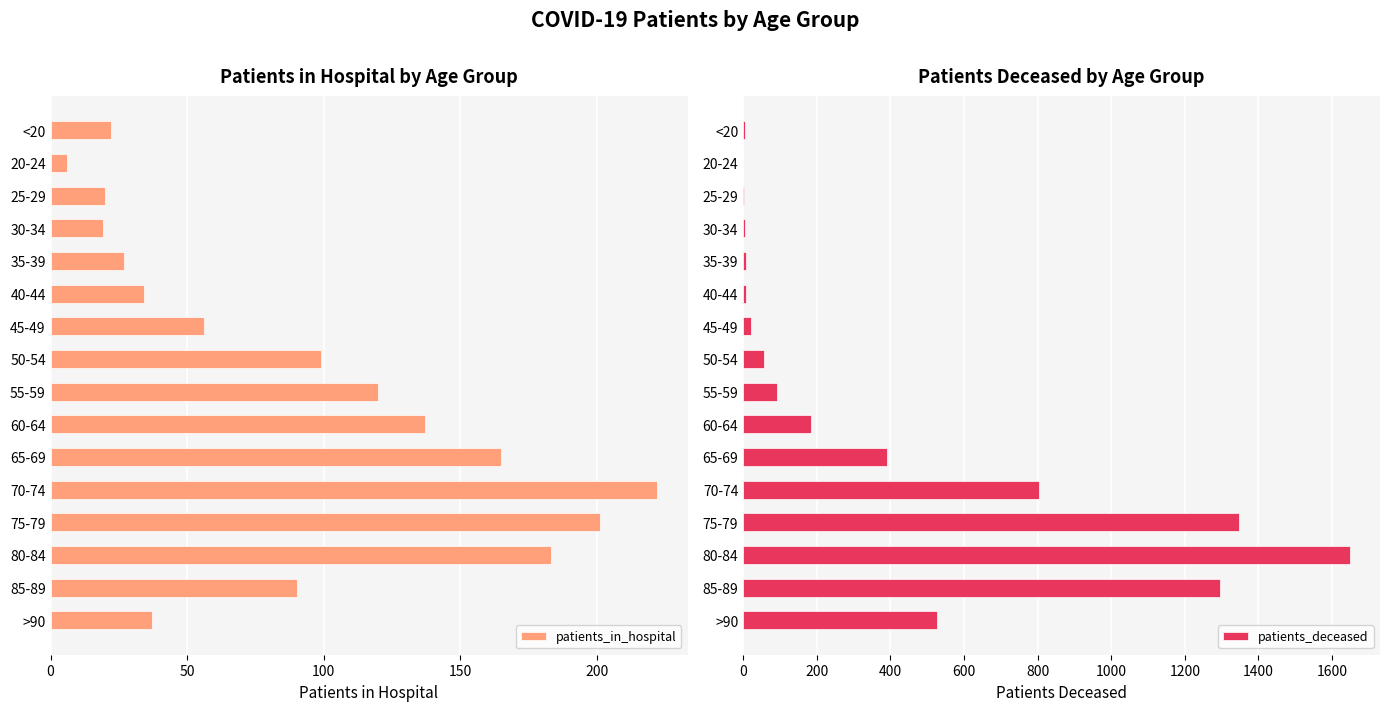

What is the difference between the maximum and second lowest values in the patients_in_hospital series?

203